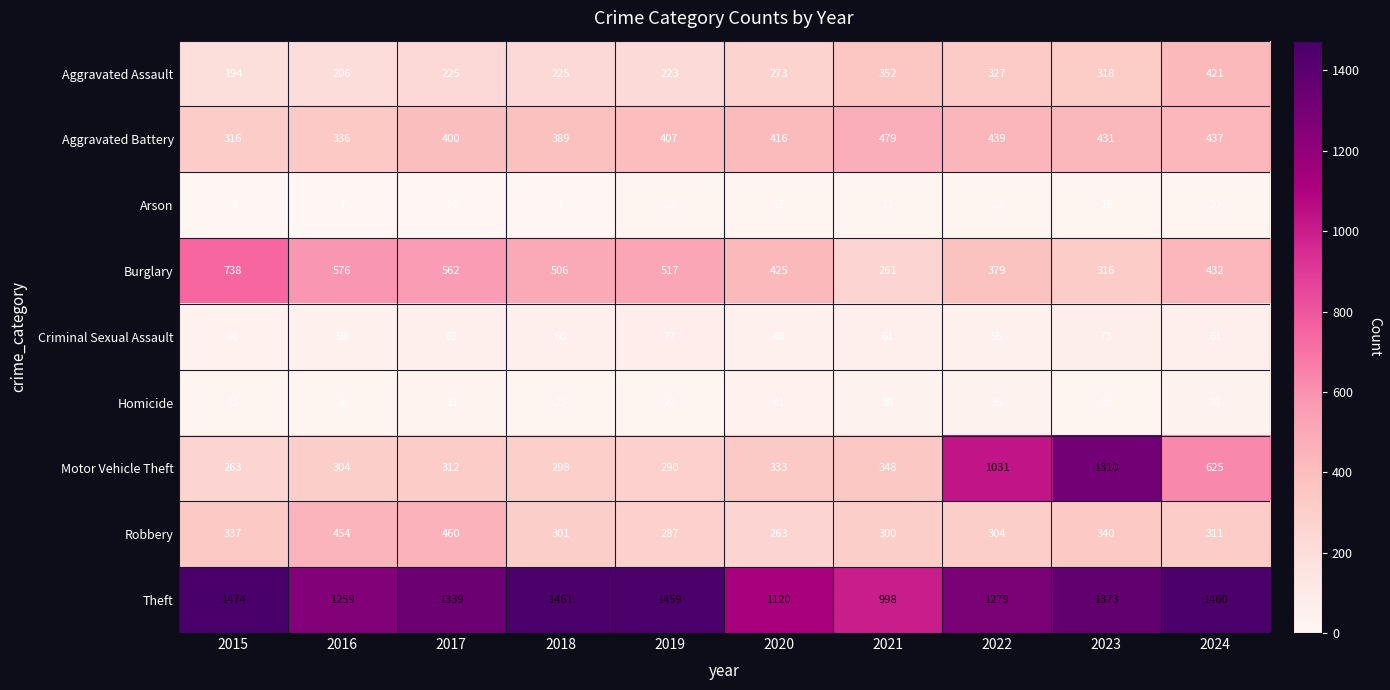

How many distinct data groups are displayed?

9